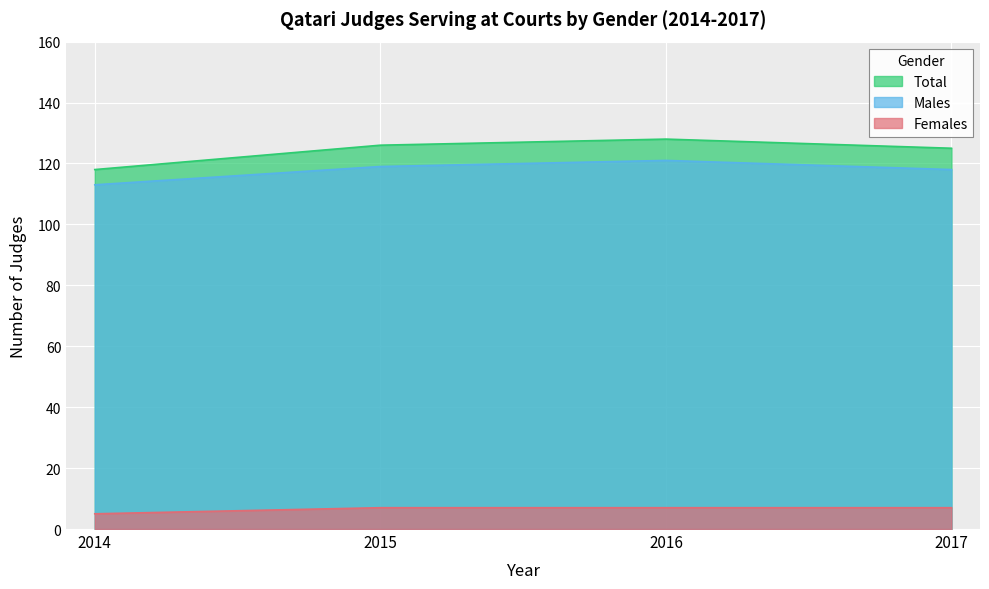

What are all the series names shown in the legend?

Total, Males, Females